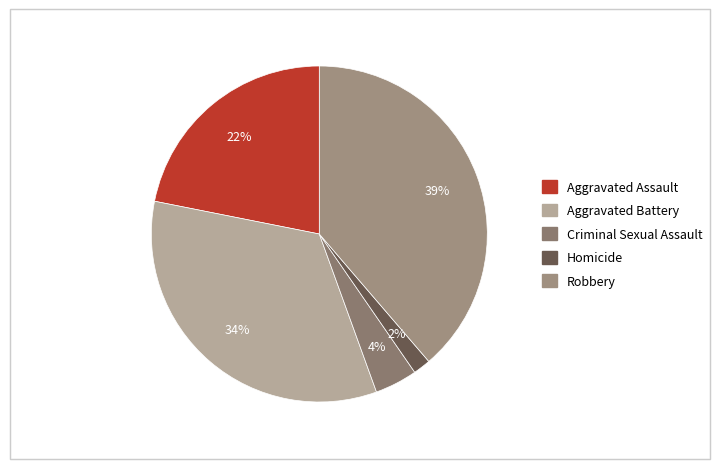

Between Homicide and Criminal Sexual Assault, which is larger?

Criminal Sexual Assault